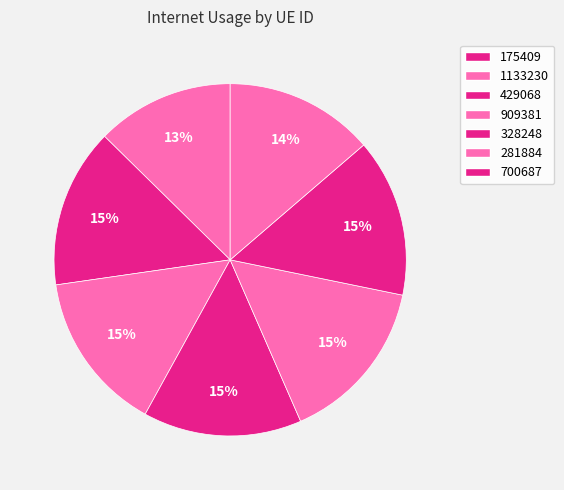

Is there a majority slice in this chart?

No